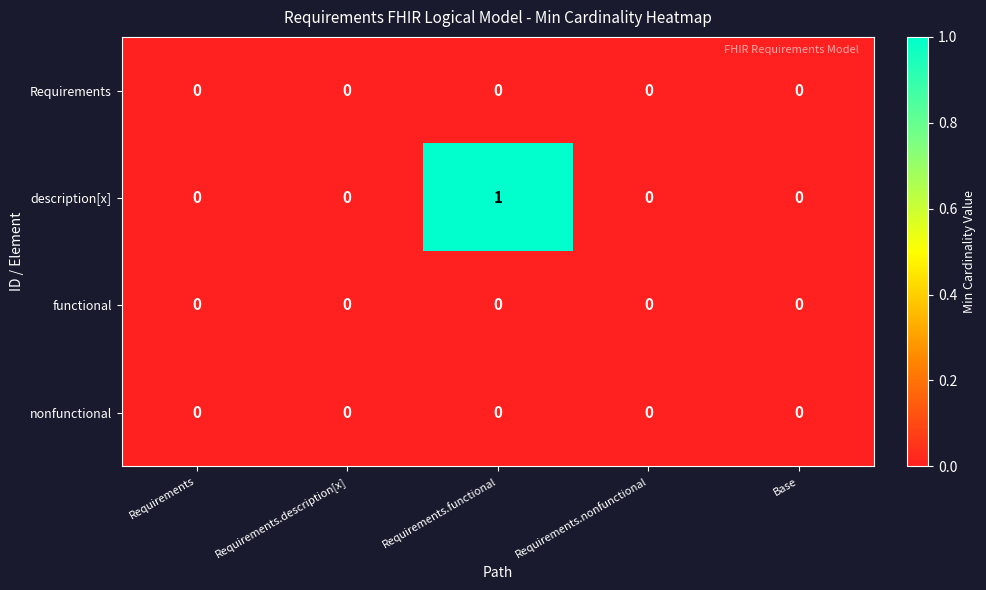

Which label corresponds to the largest value in the chart?

Requirements.functional